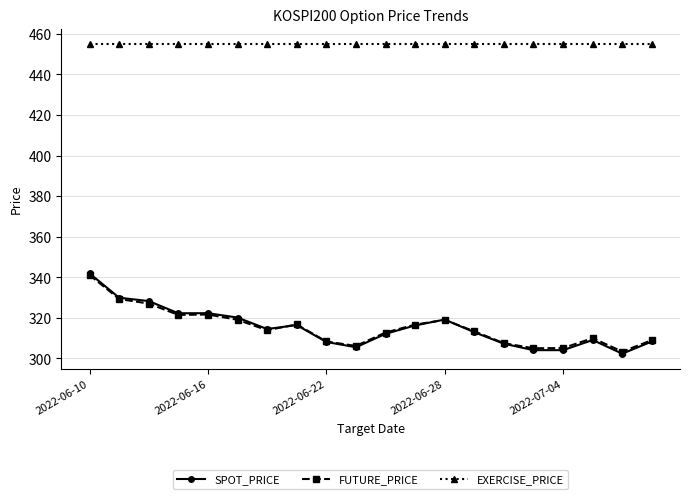

Which series has the largest total across all categories?

EXERCISE_PRICE